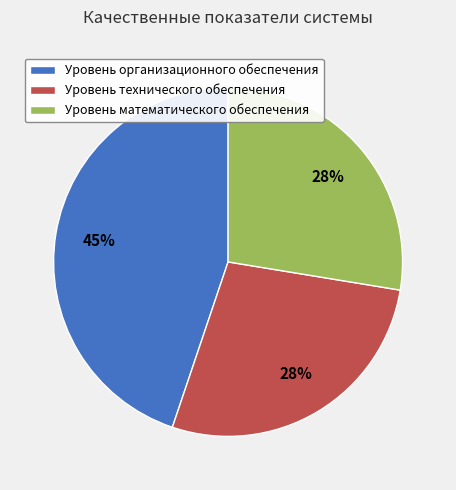

Between Уровень технического обеспечения and Уровень организационного обеспечения, which is larger?

Уровень организационного обеспечения